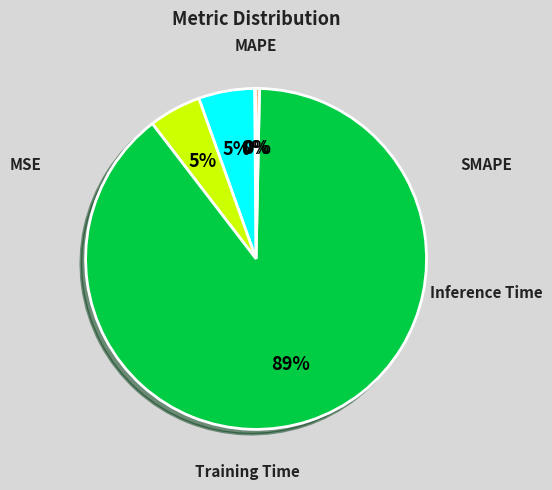

What percentage is the SMAPE slice, to the nearest percent?

5%